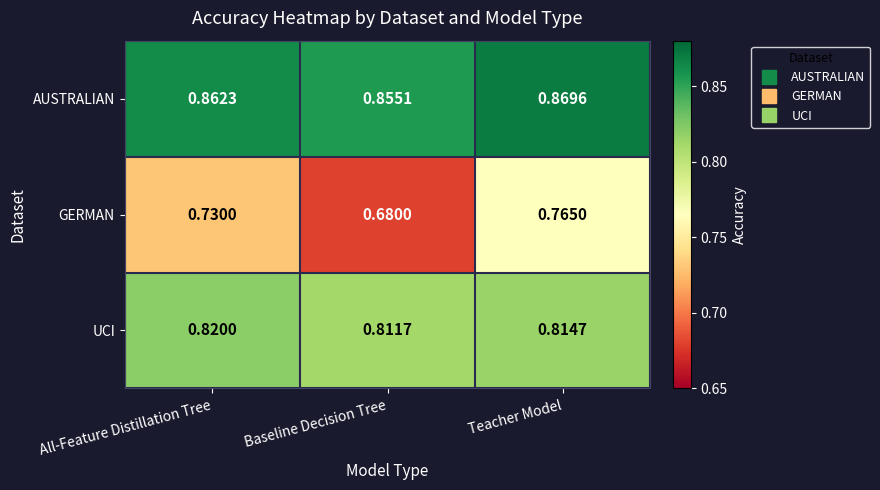

Rank the series by their average value, from lowest to highest.

GERMAN, UCI, AUSTRALIAN